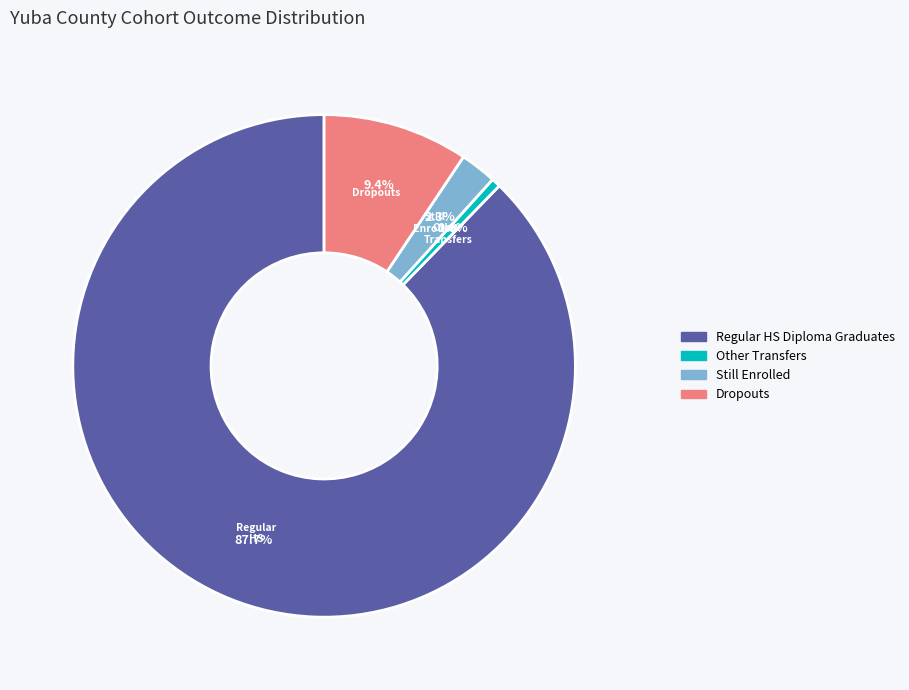

How many segments does this pie chart have?

4